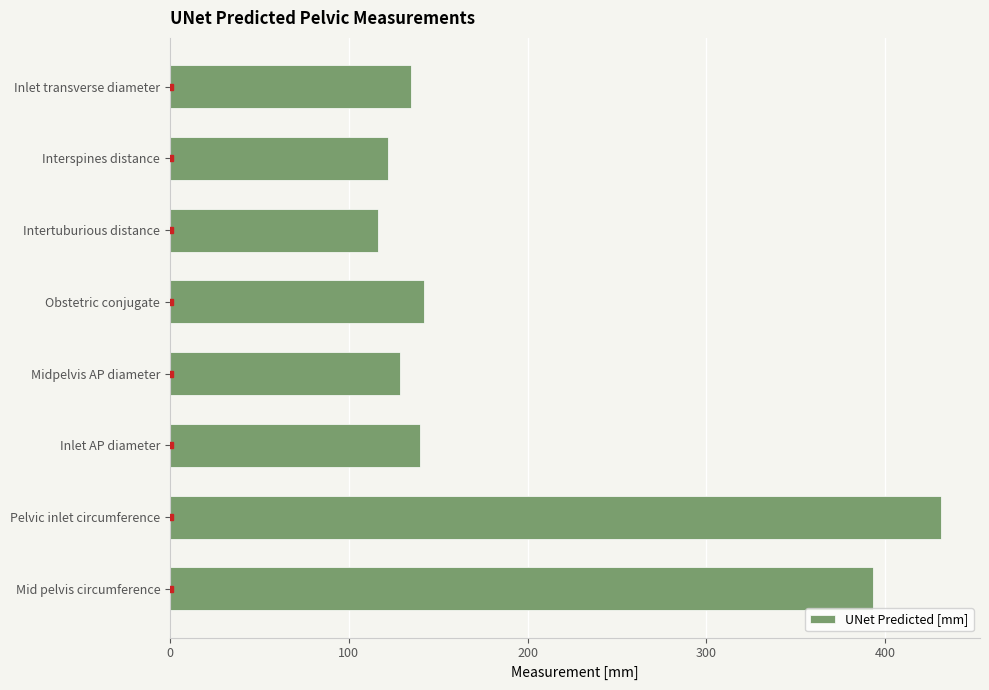

What is the label of the 8th bar from the top?

Mid pelvis circumference